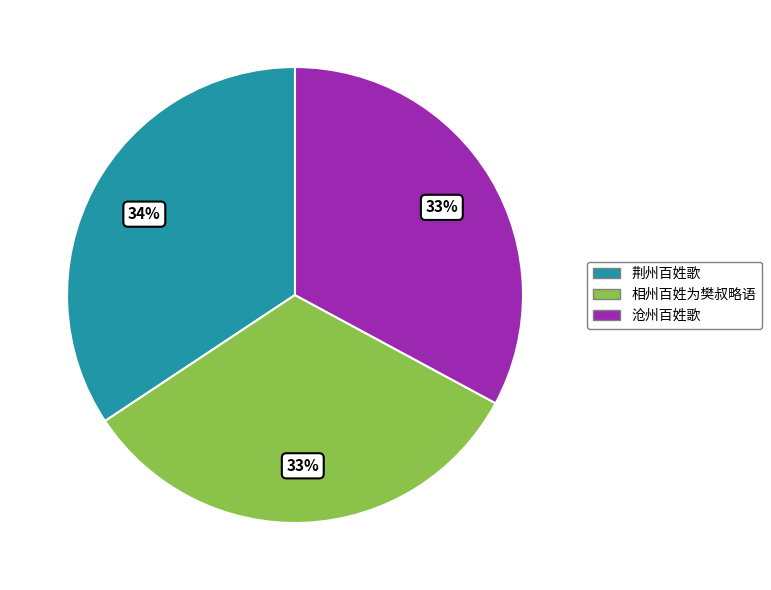

How many segments does this pie chart have?

3